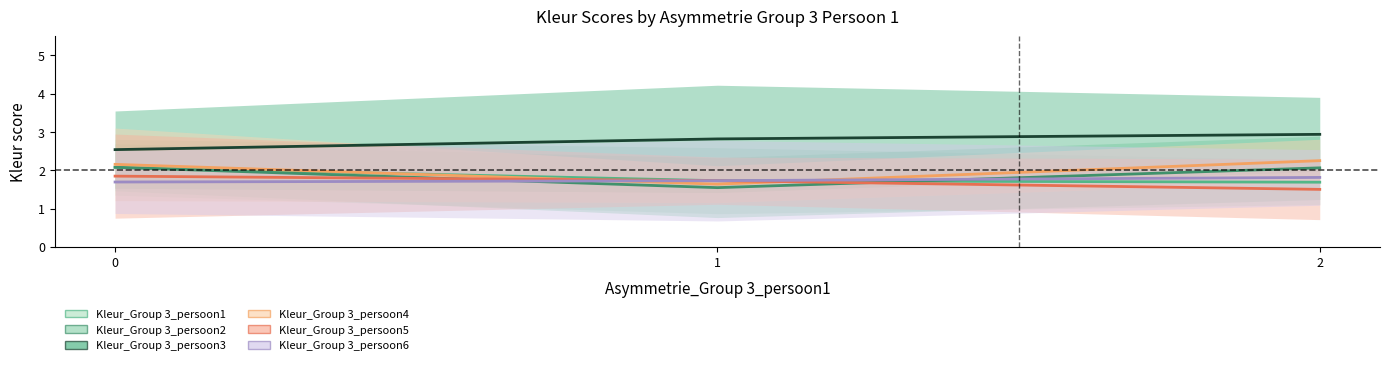

Which series has the largest total across all categories?

Kleur_Group 3_persoon3